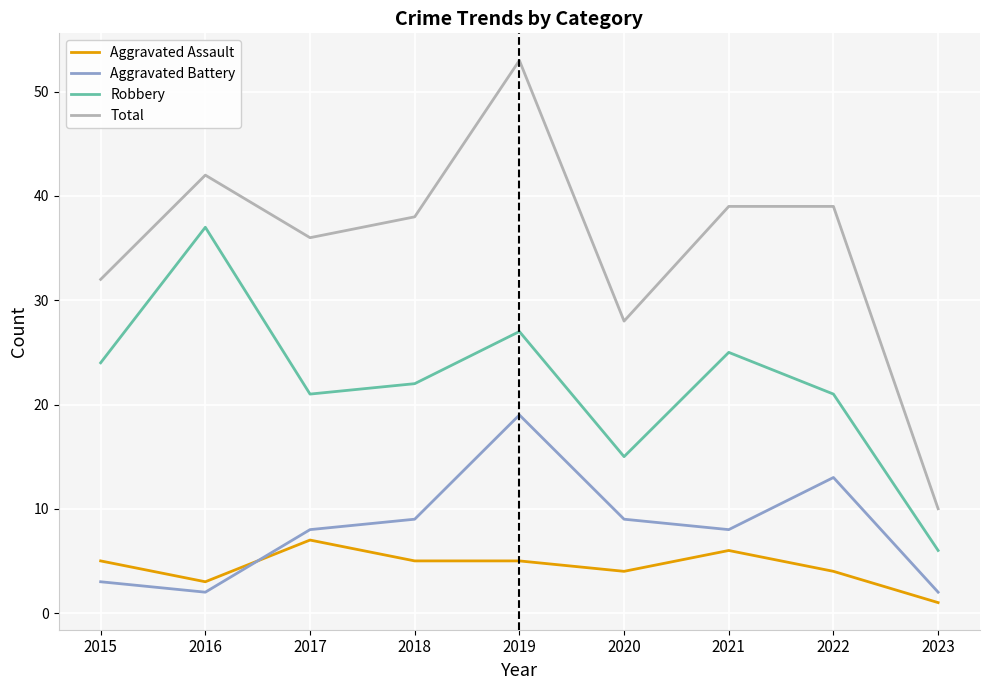

Which series has the widest spread of values?

Total